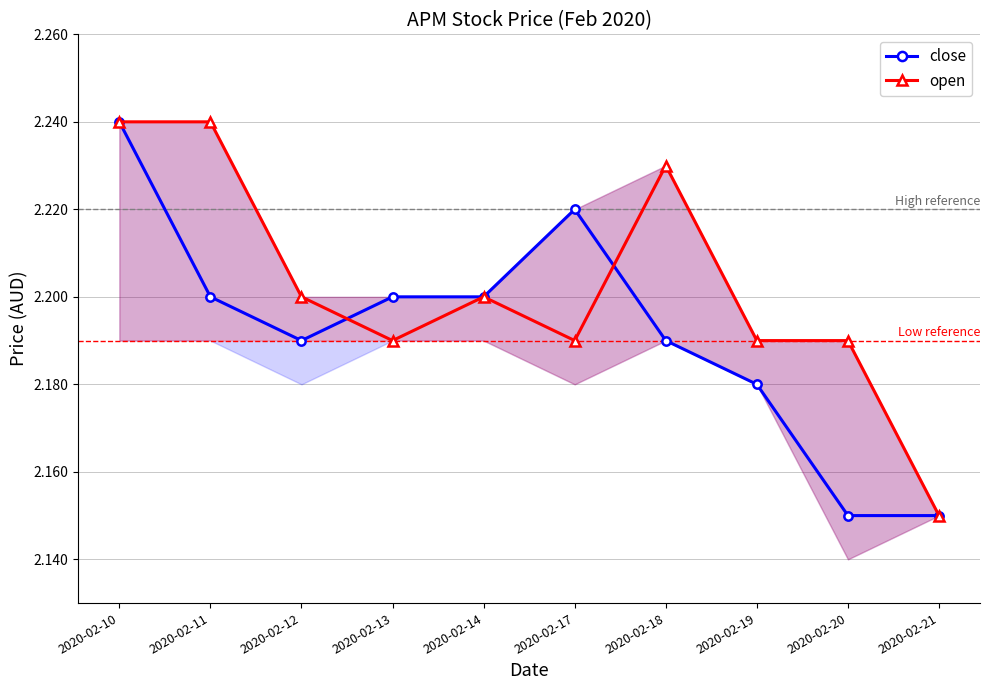

In open, how many points are lower than both neighbors (excluding endpoints)?

2